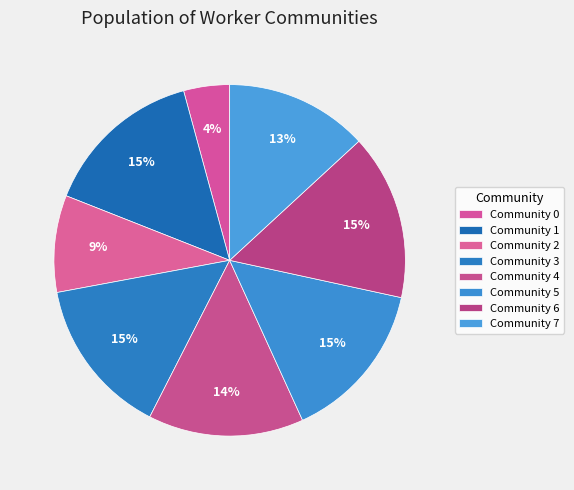

Count the number of slices in the pie.

8